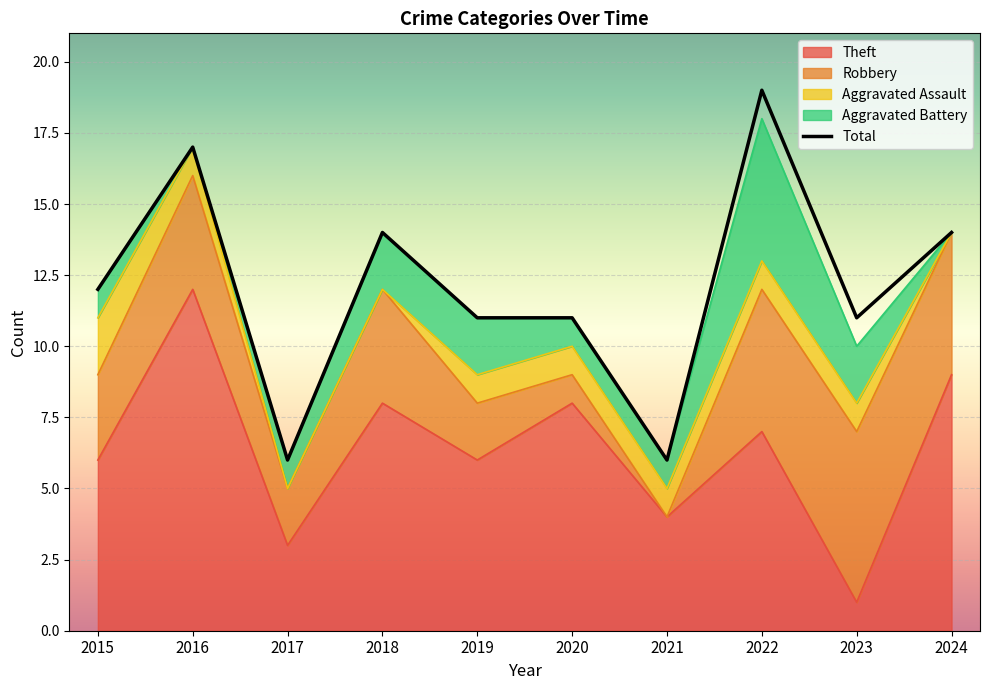

How many distinct data groups are displayed?

5